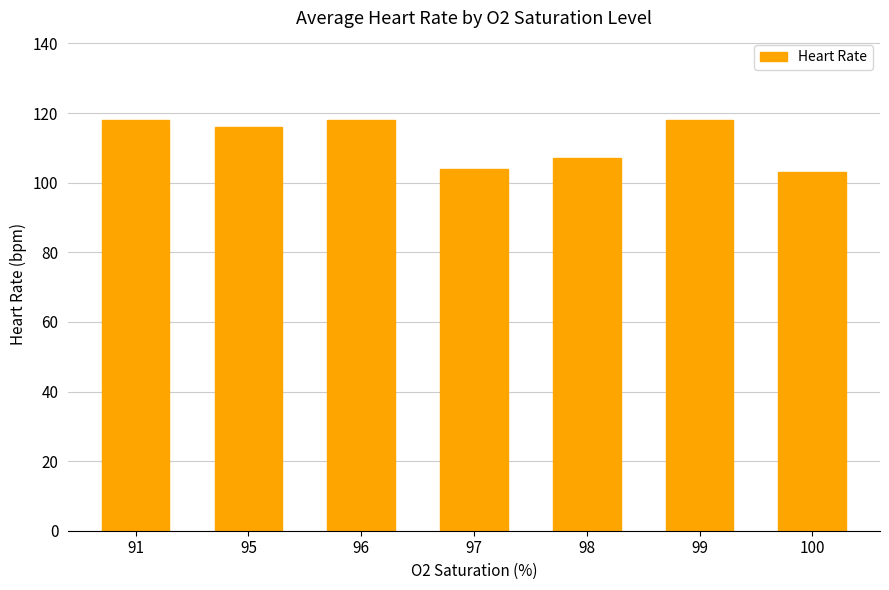

Reading right to left, what are all the values shown in this chart?

100=103	99=118	98=107	97=104	96=118	95=116	91=118